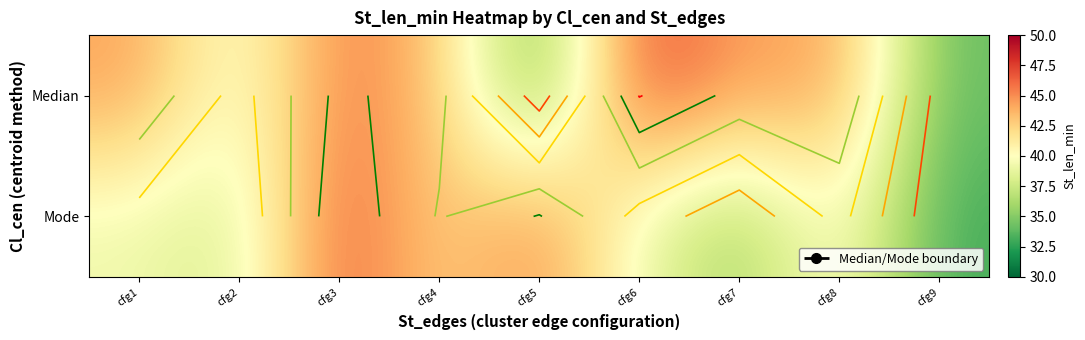

What is the difference between the second highest and minimum values in the Mode series?

12.1